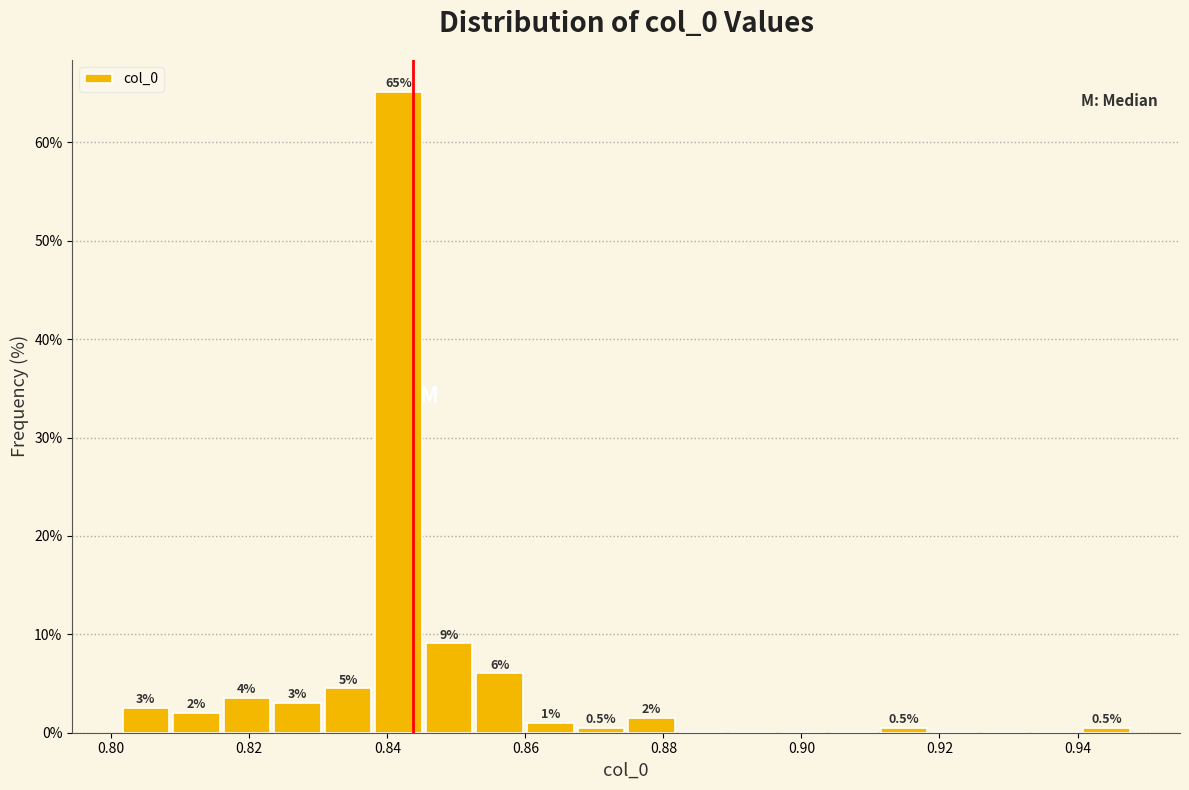

Around what value on the x-axis is the tallest bar? Give the approximate position of its centre, as read against the axis.

0.842